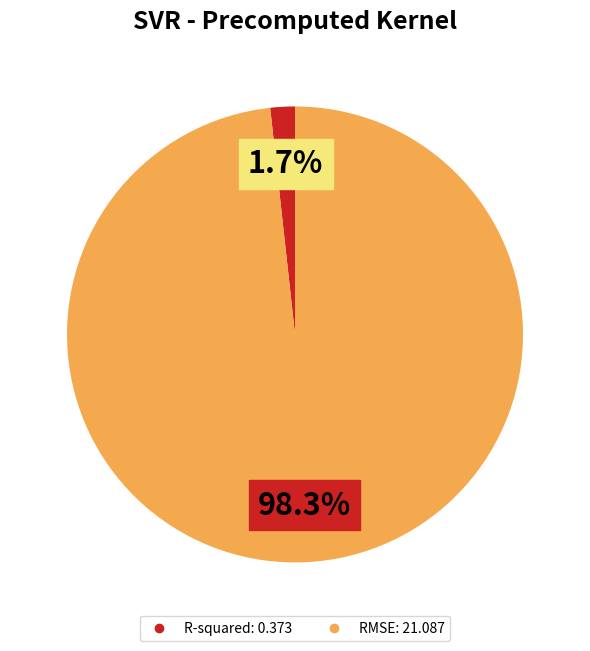

Which category has the smallest portion of the pie?

R-squared